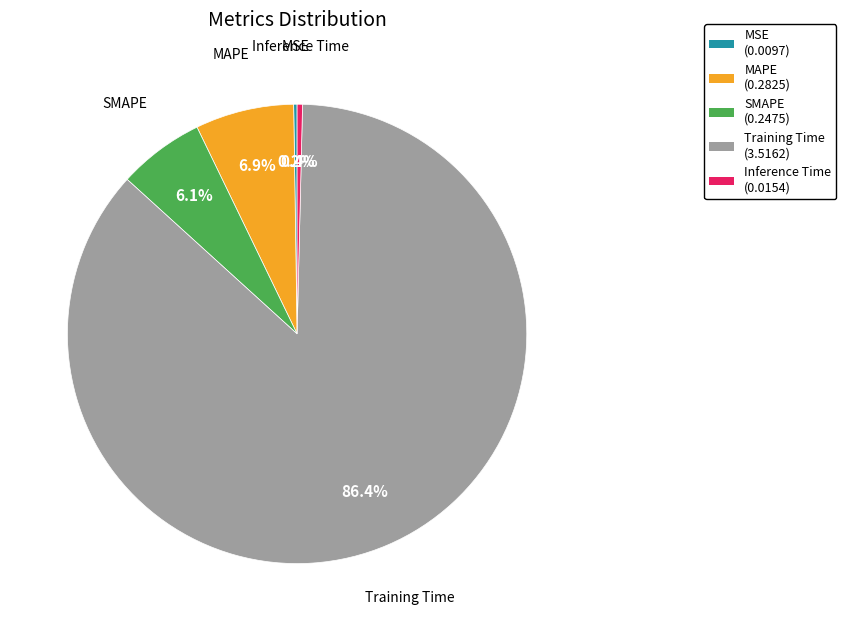

What is the total percentage of Inference Time and SMAPE?

6.5%